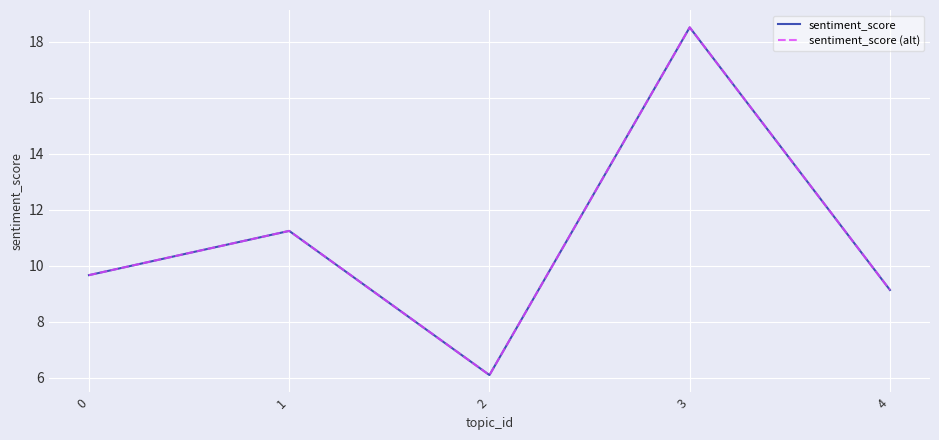

What is the value of the sentiment_score point at the 4th from the left?

18.5